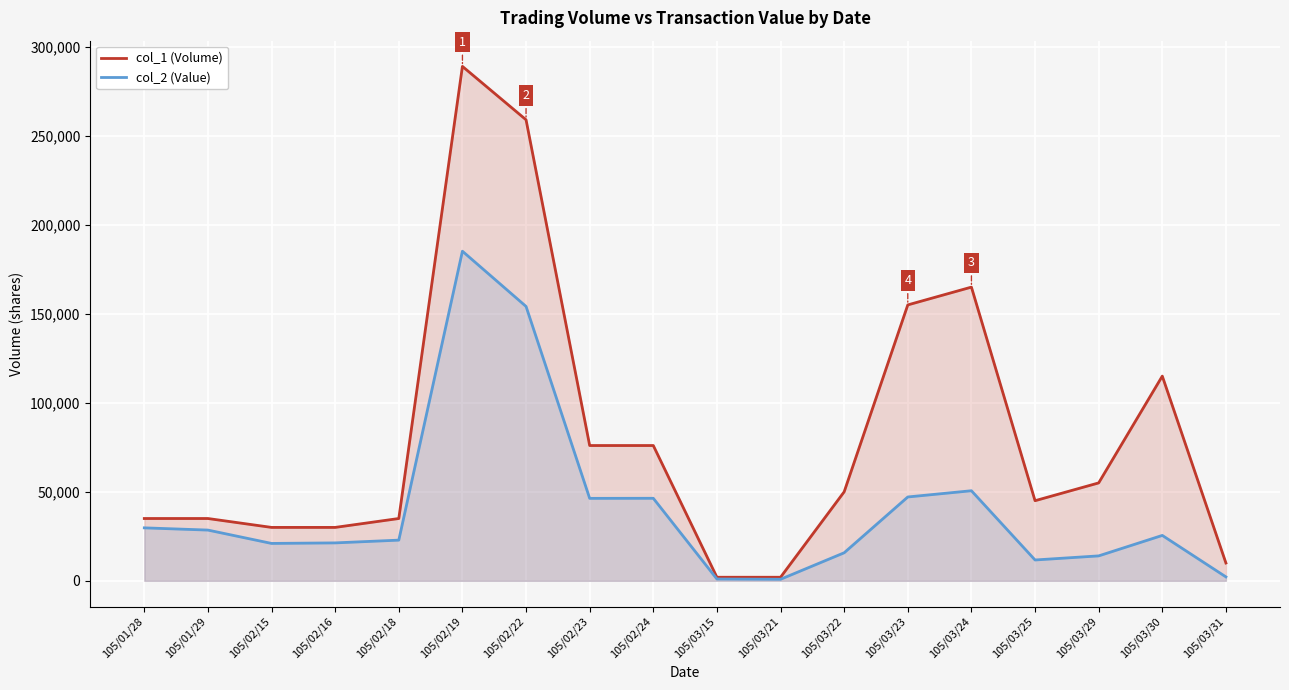

What is the difference between the maximum and second lowest values in the col_1 (Volume) series?

287000